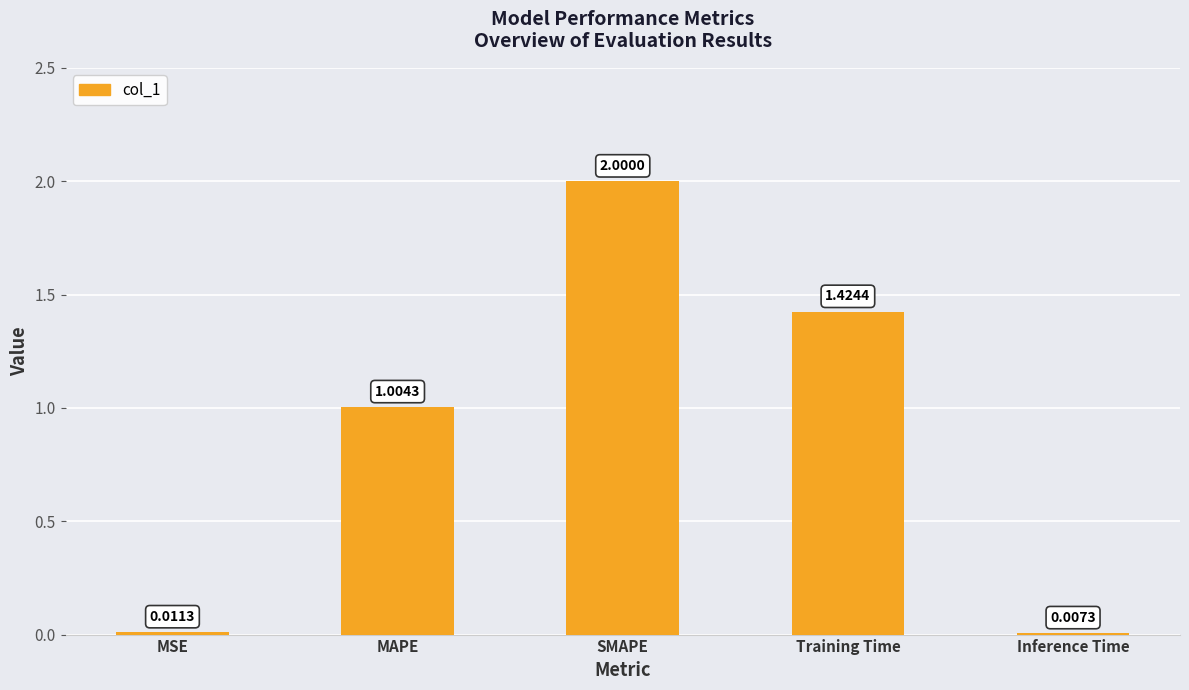

Does the chart contain stacked bars?

No